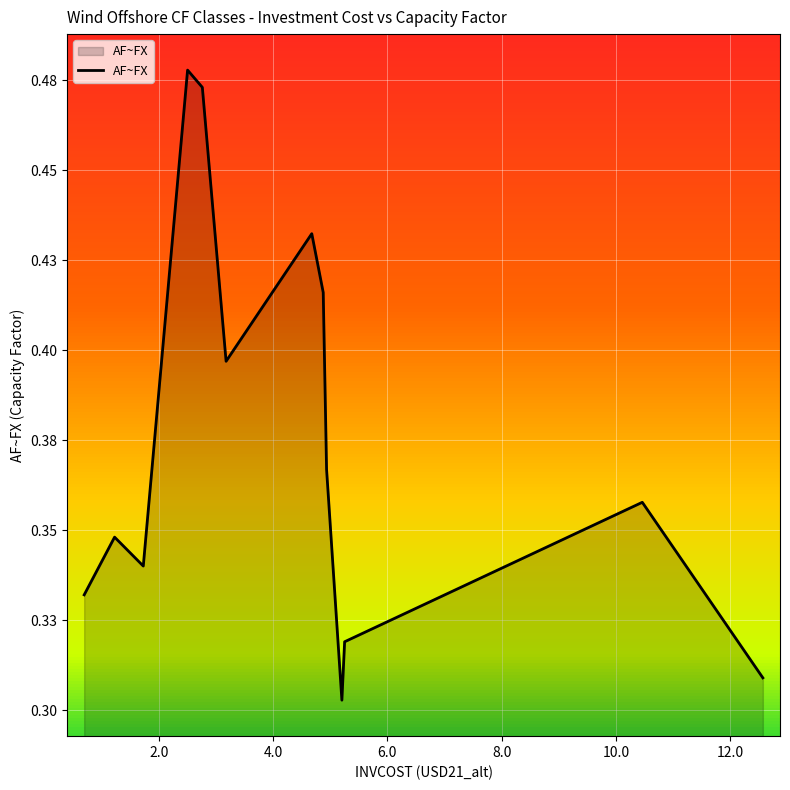

Does the chart display data point markers on the line(s)?

No